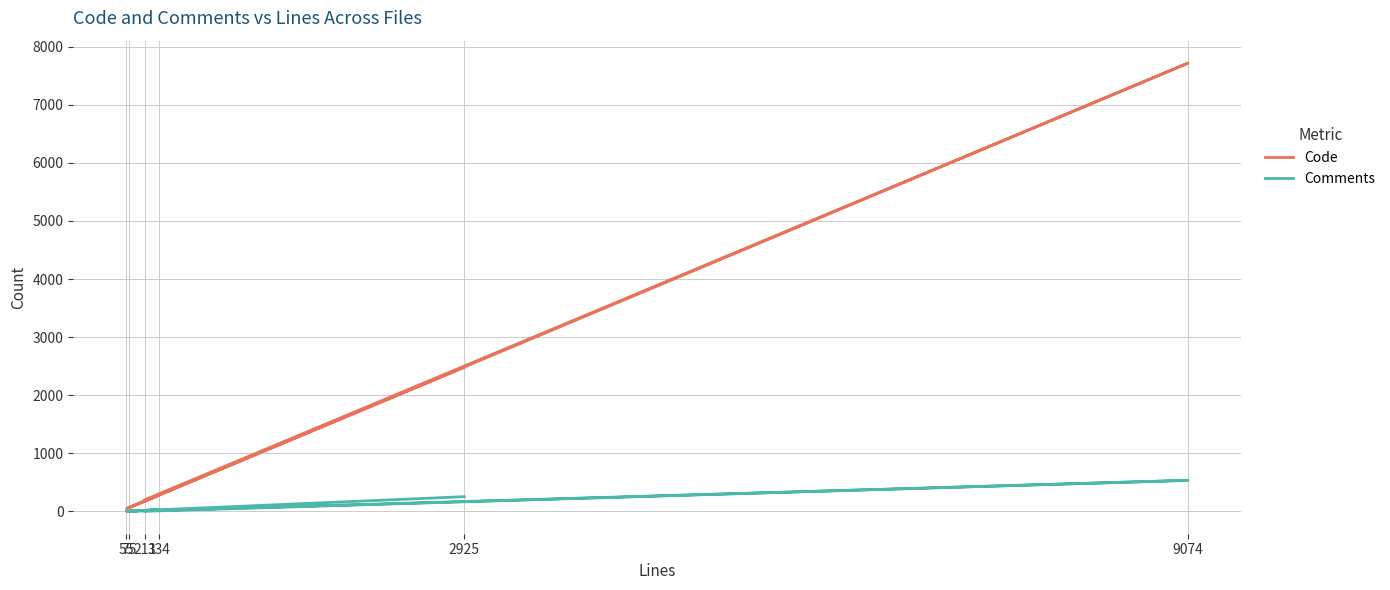

What is the difference between the maximum and minimum values in the Code series?

7670